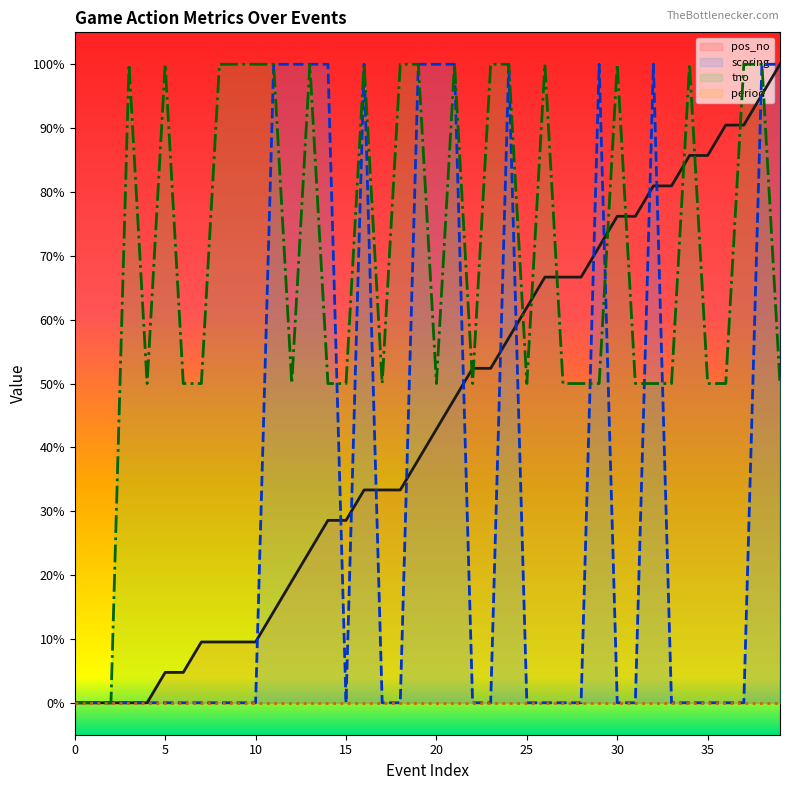

Which series changed the most between 15 and 25?

pos_no